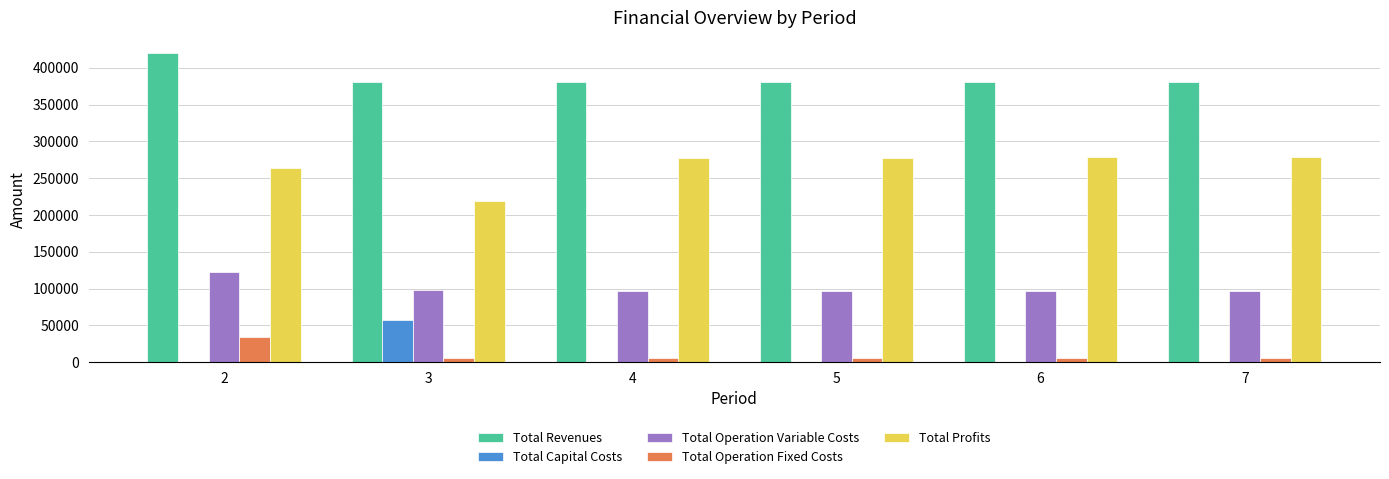

Are the bars horizontal?

No